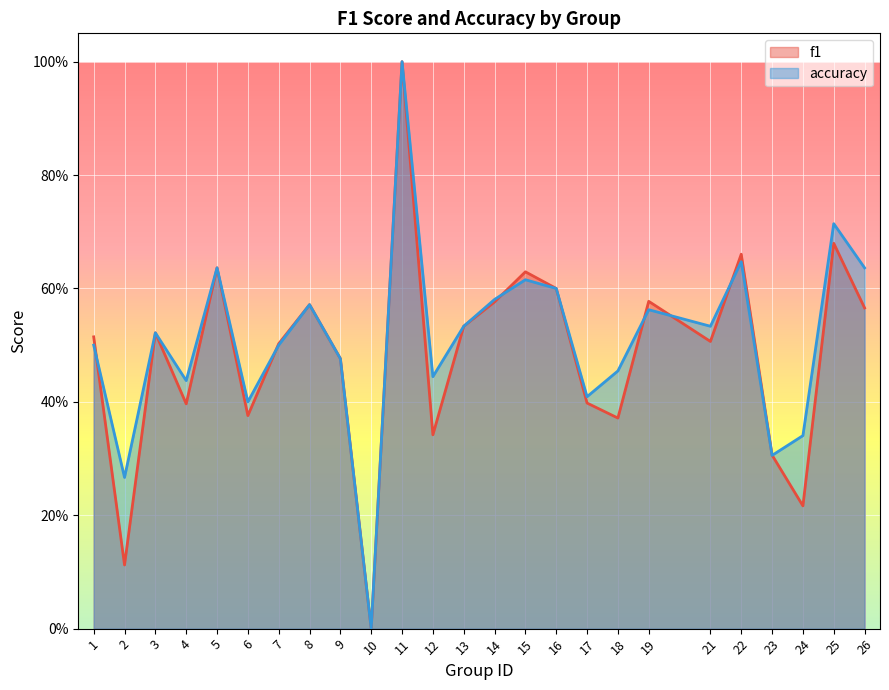

Is the value of f1 at 7 greater than the value of accuracy at 24?

Yes